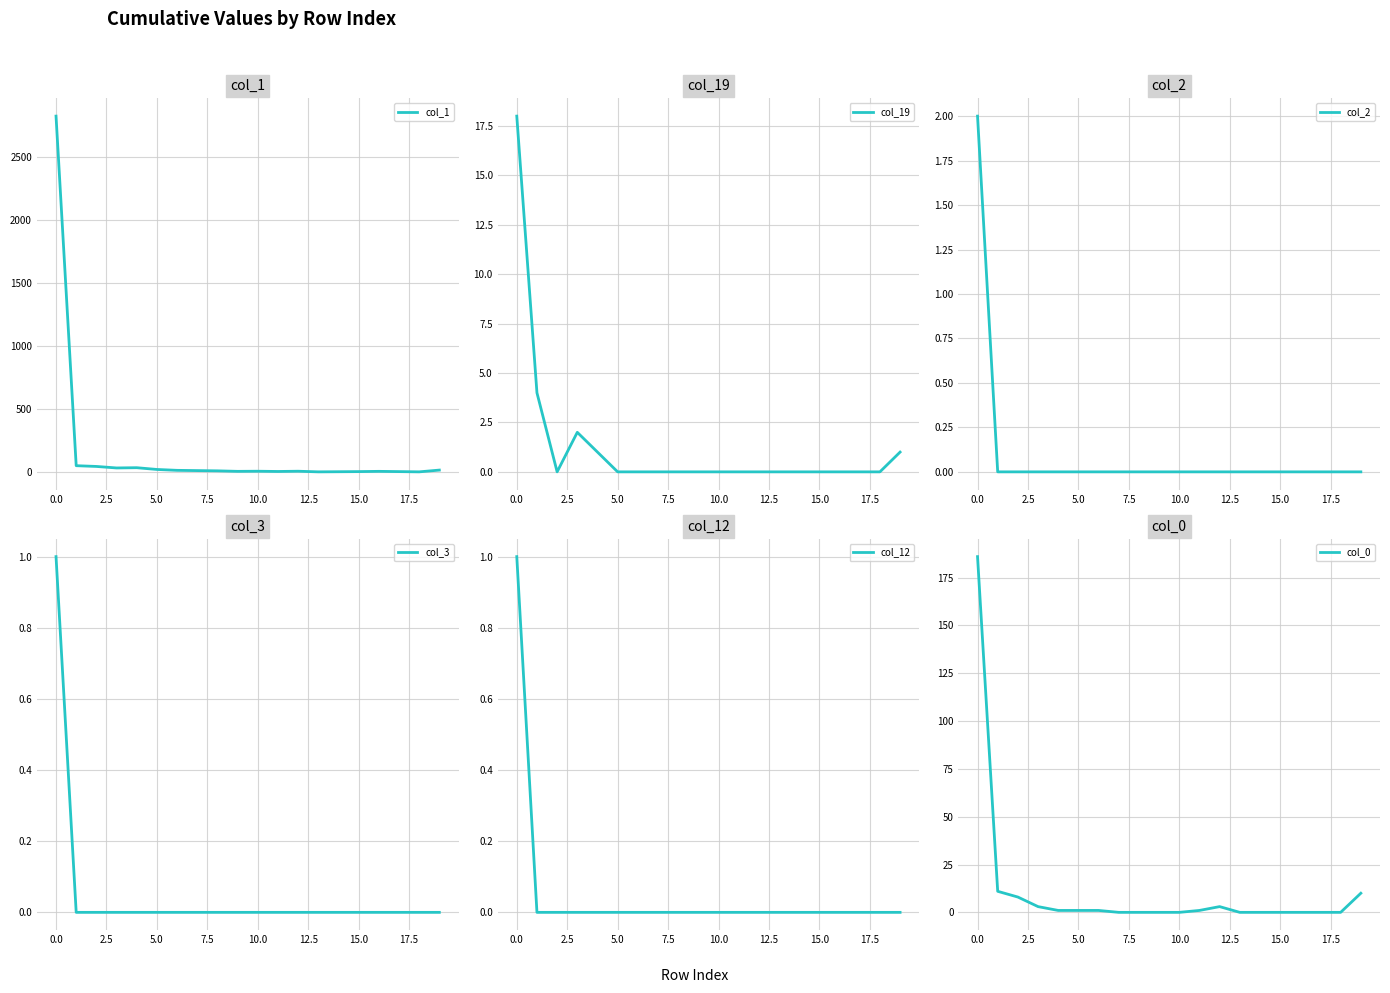

At 10, list the series in order from smallest to largest.

col_19, col_2, col_3, col_12, col_0, col_1